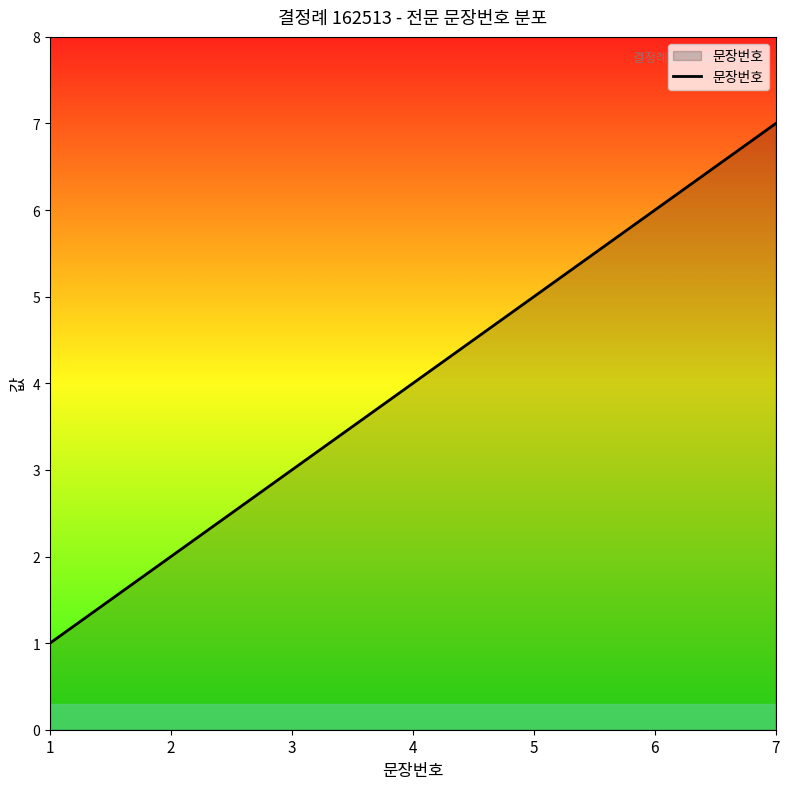

What value does the data have at 4?

4